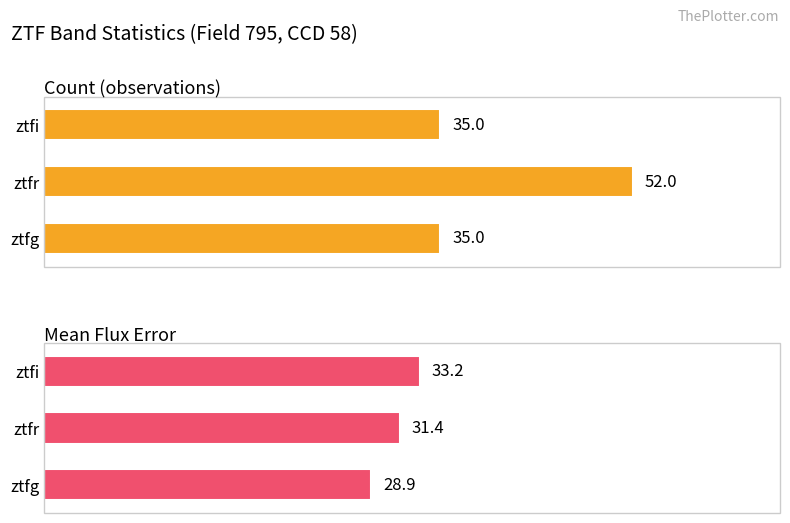

Is the value of Count (observations) at ztfg greater than the value of Mean Flux Error at ztfr?

Yes